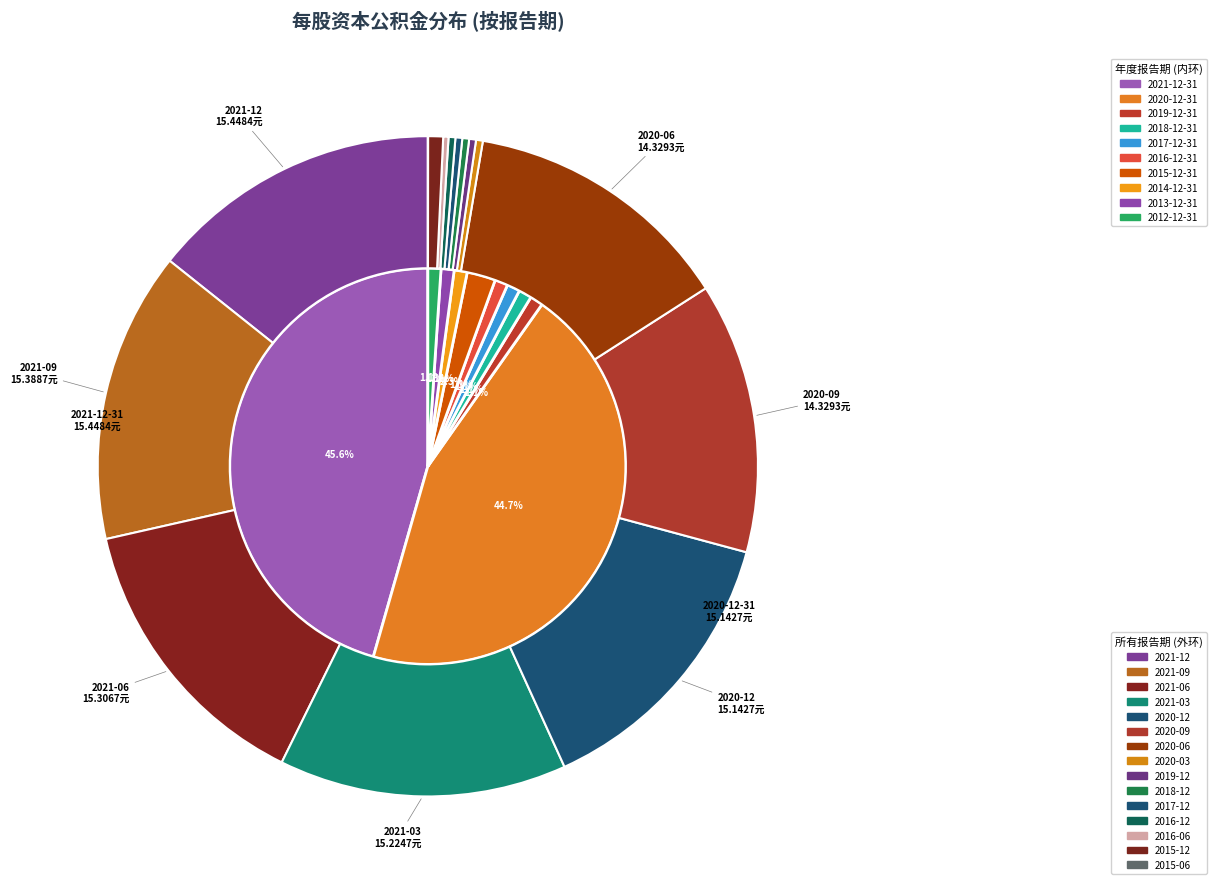

Which has a higher value, 2021-06-30 or 2020-06-30?

2021-06-30